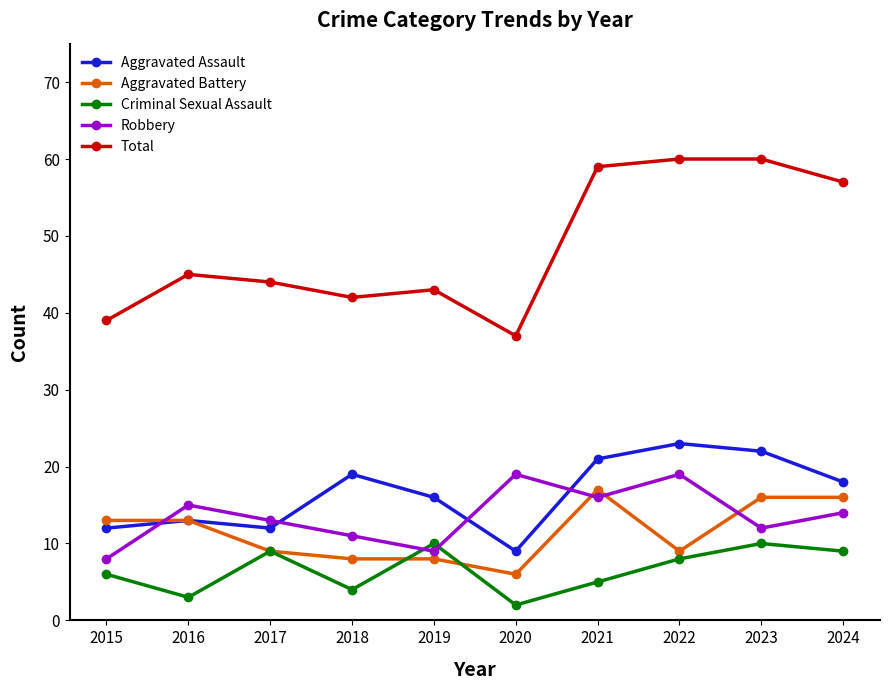

True or false: Total and Robbery intersect in this chart.

False